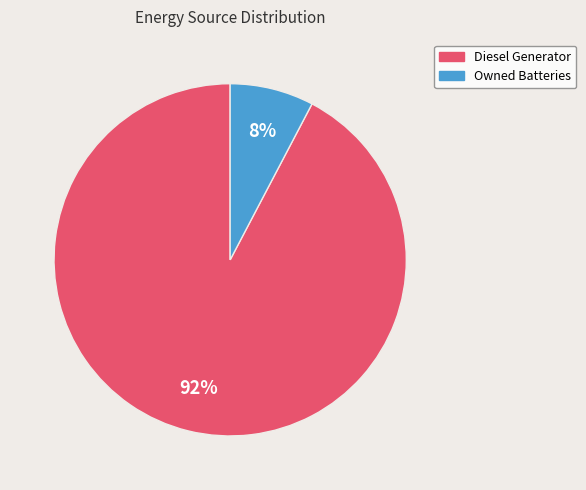

Rank the categories by value from lowest to highest.

Owned Batteries, Diesel Generator